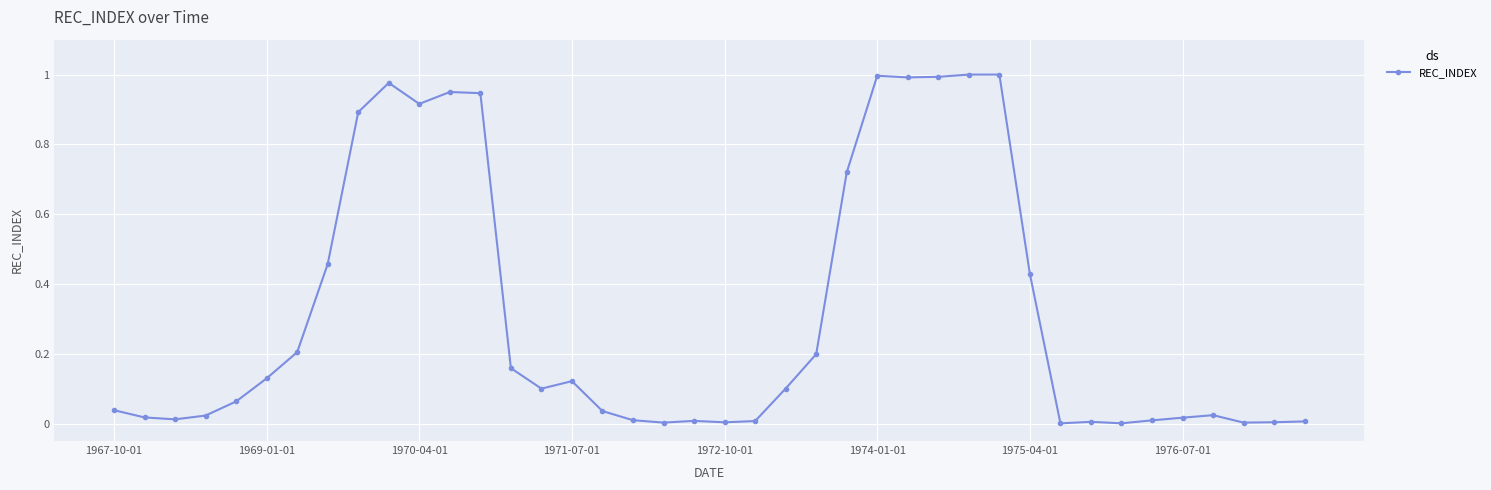

What is the average value?

0.3